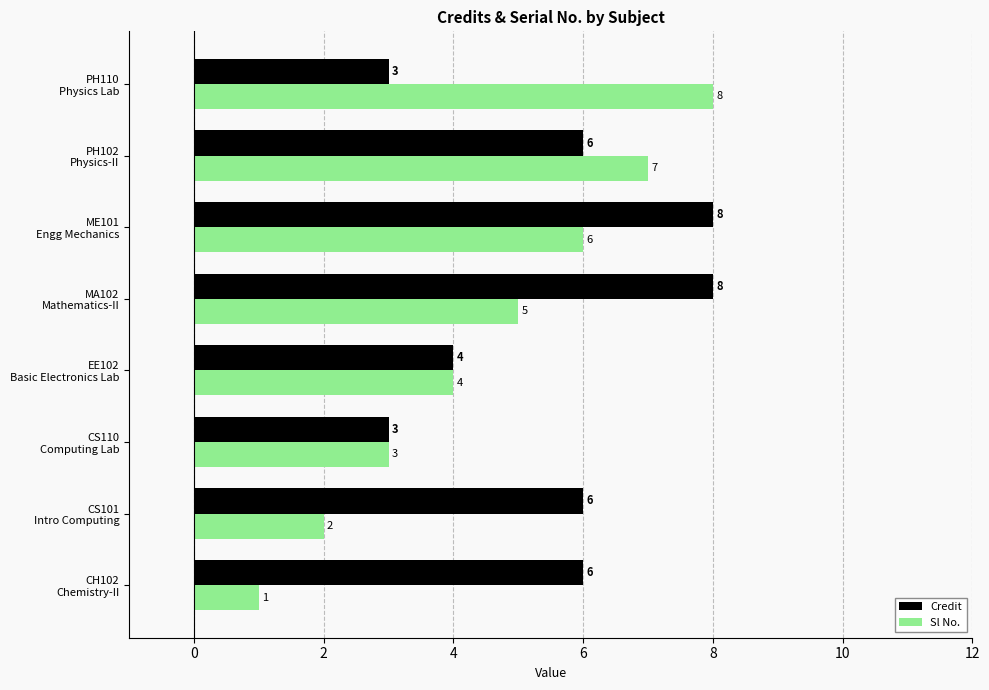

What is the difference between the maximum and minimum values in the Sl No. series?

7